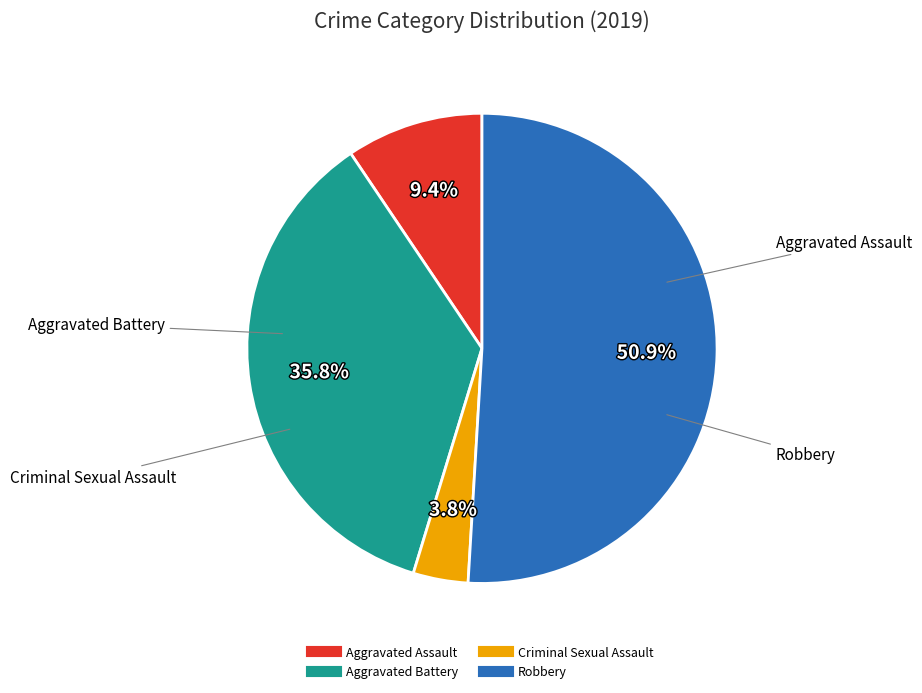

Is there a majority slice in this chart?

Yes